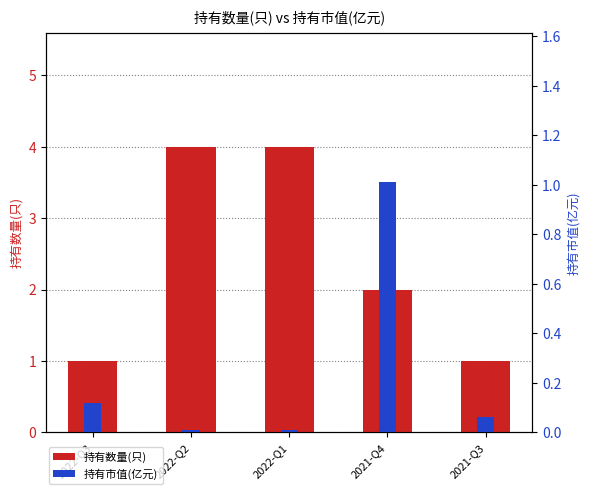

Reading right to left, transcribe all the data shown in this chart.

持有数量(只): 1.0	2.0	4.0	4.0	1.0
持有市值(亿元): 0.1	1.0	0.0	0.0	0.1